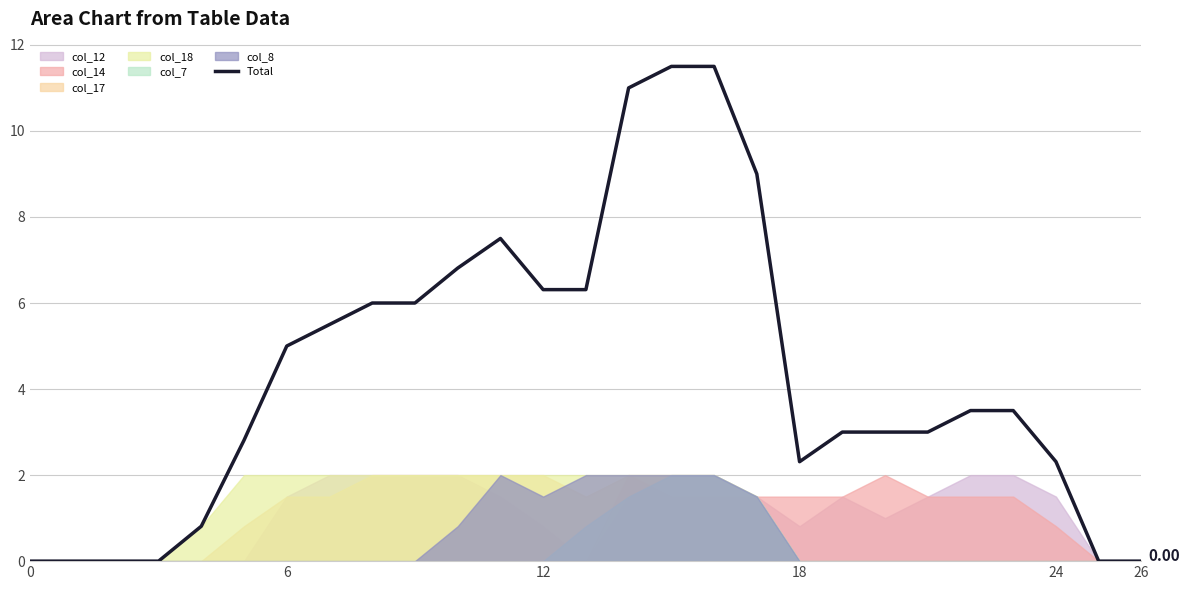

Where is the first local minimum?

18